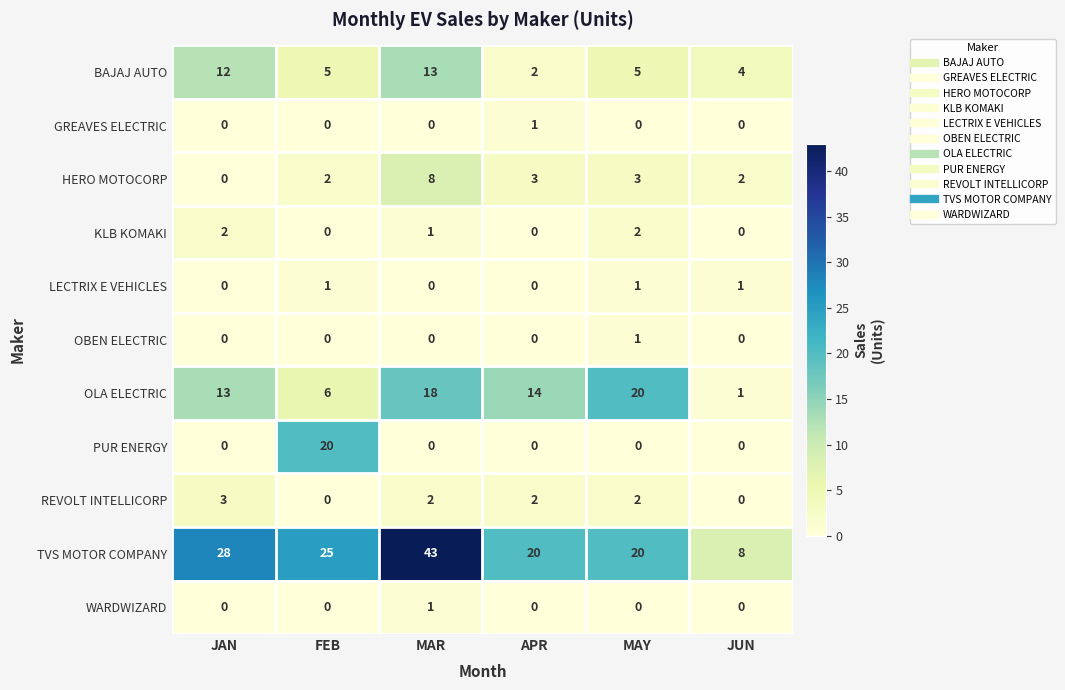

At which category is the sum across all series the highest?

MAR